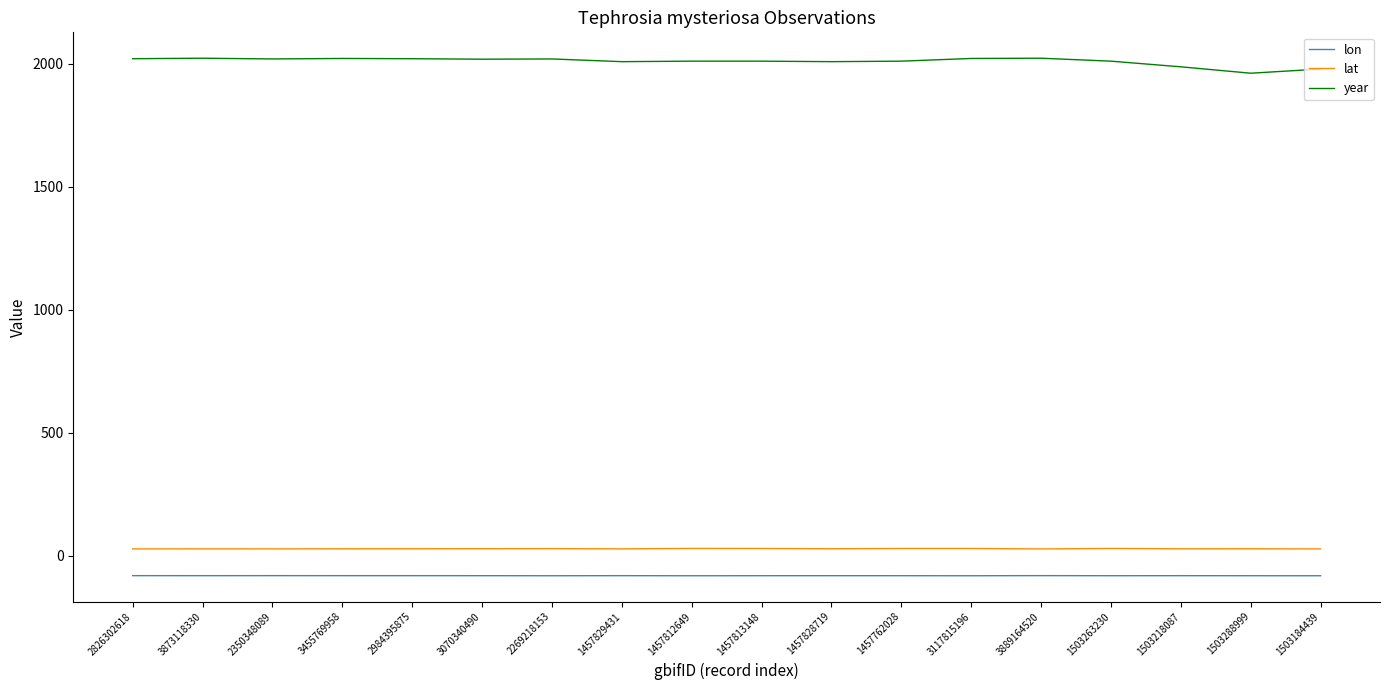

What is the maximum value for lon?

-81.3